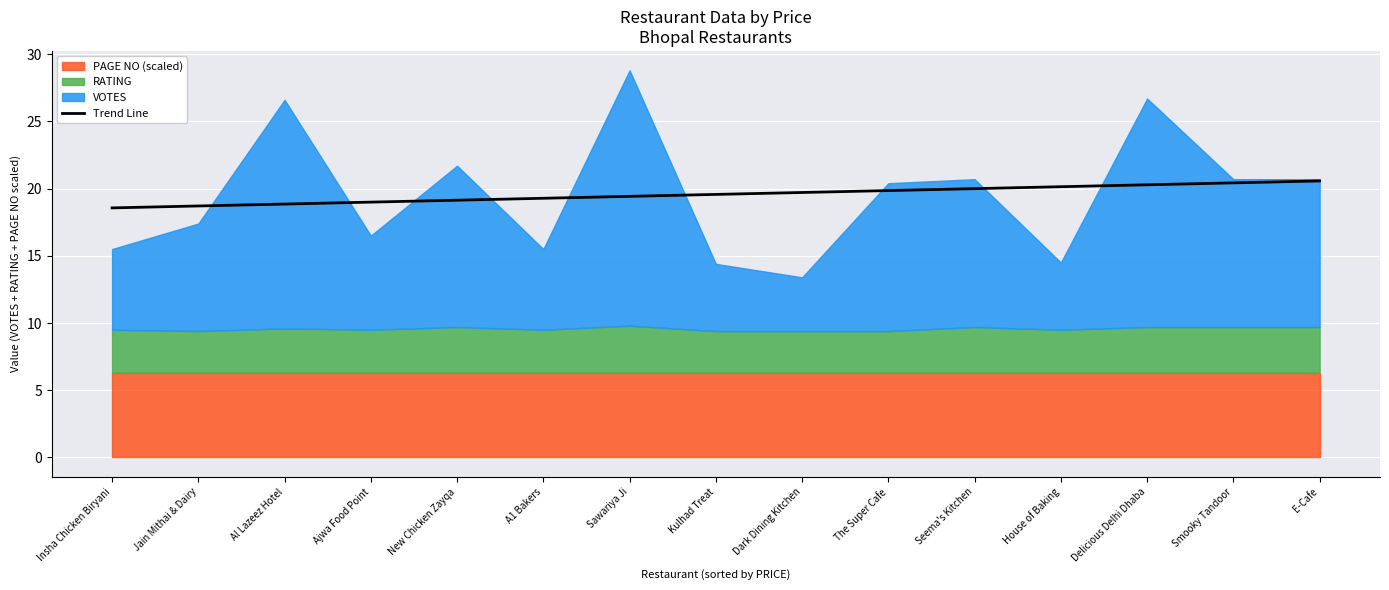

How many values are below 19?

4